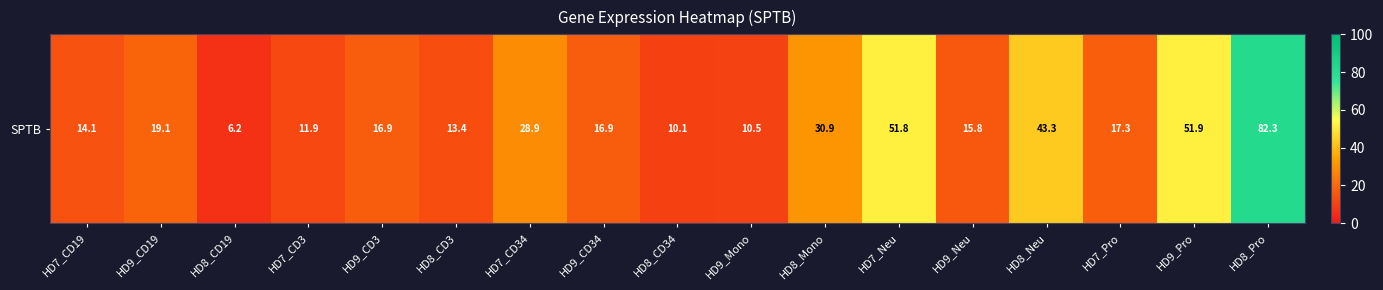

Reading left to right, list all the values displayed in this chart.

14.1	19.1	6.2	11.9	16.9	13.4	28.9	16.9	10.1	10.5	30.9	51.8	15.8	43.3	17.3	51.9	82.3